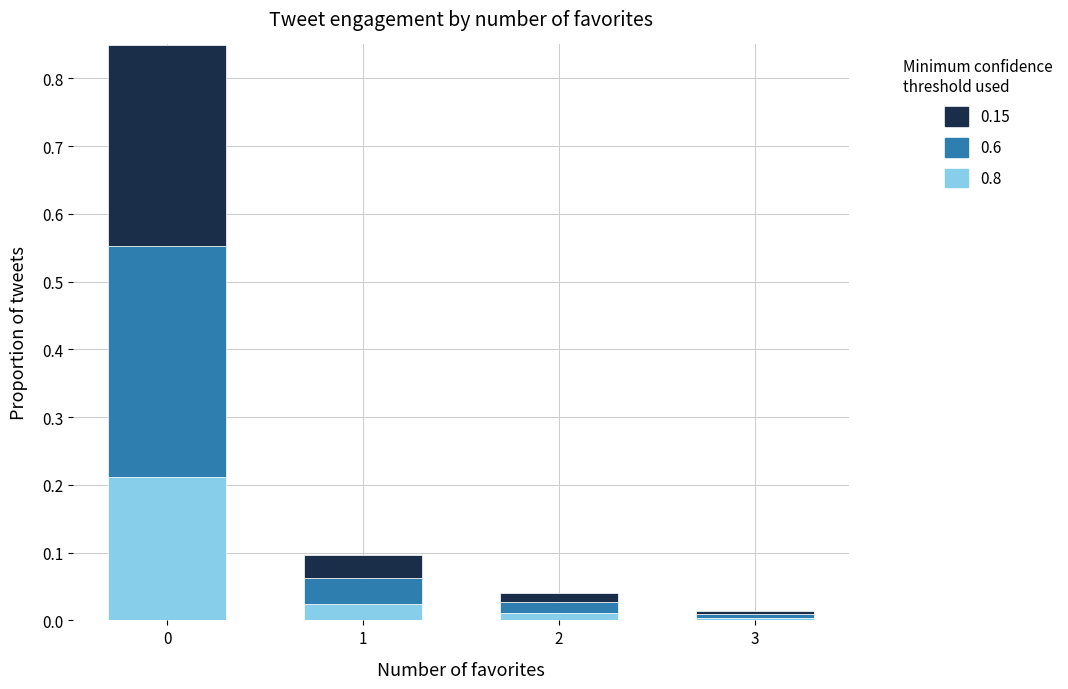

Which category has the lowest value in the 0.8 series?

3